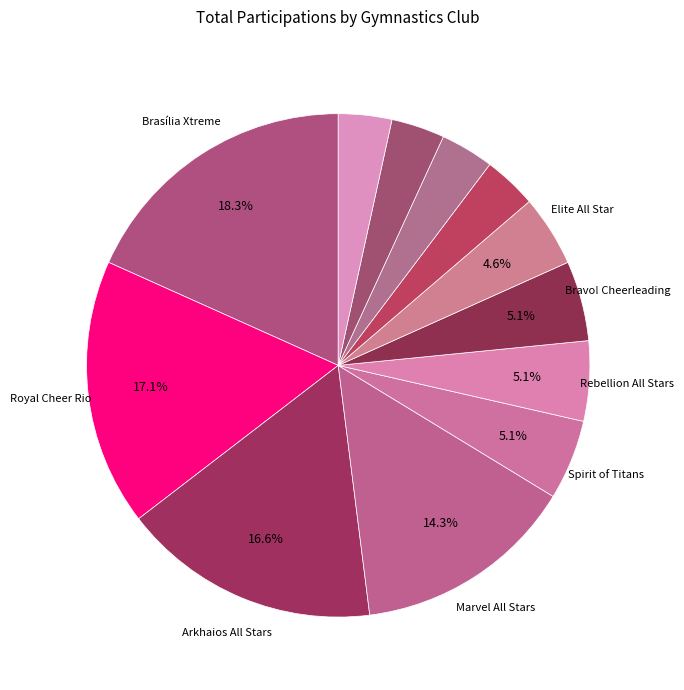

How many segments does this pie chart have?

12